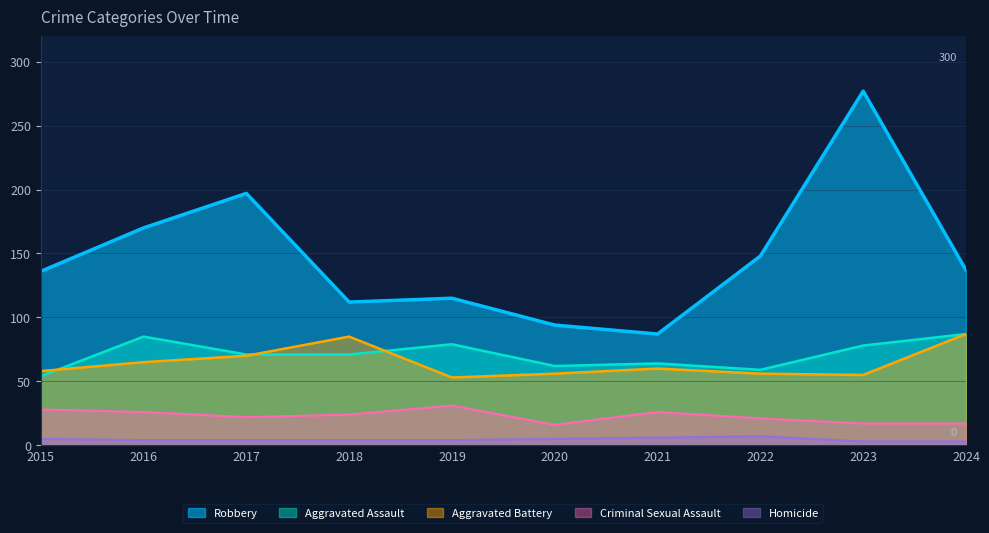

What is the difference between the maximum and second lowest values in the Aggravated Assault series?

28